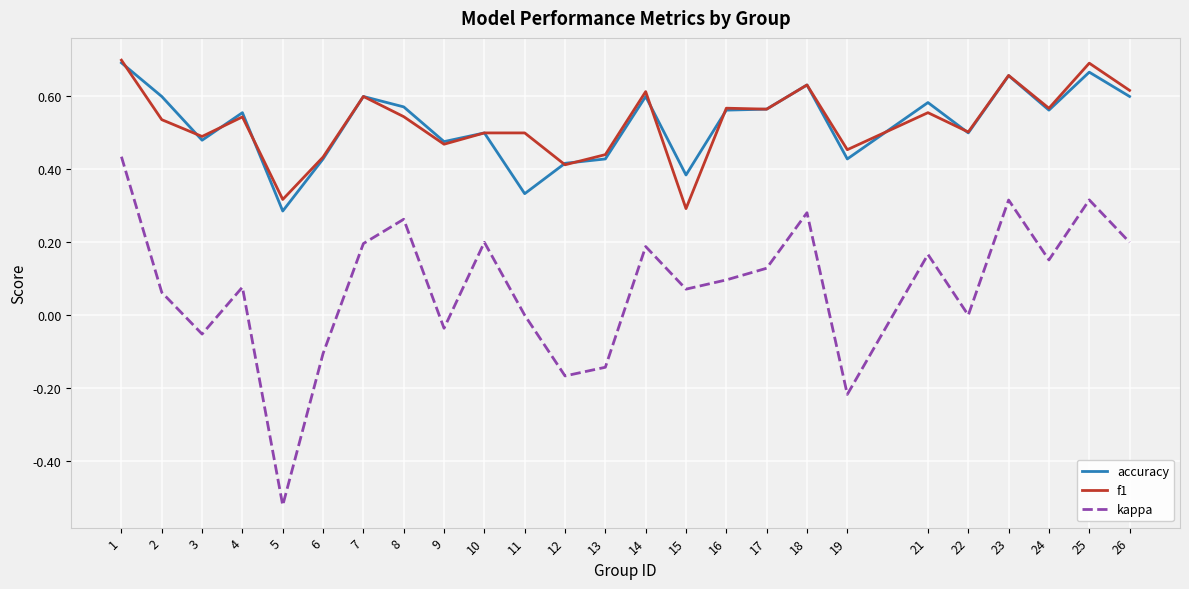

What is the sum of all kappa values?

1.9